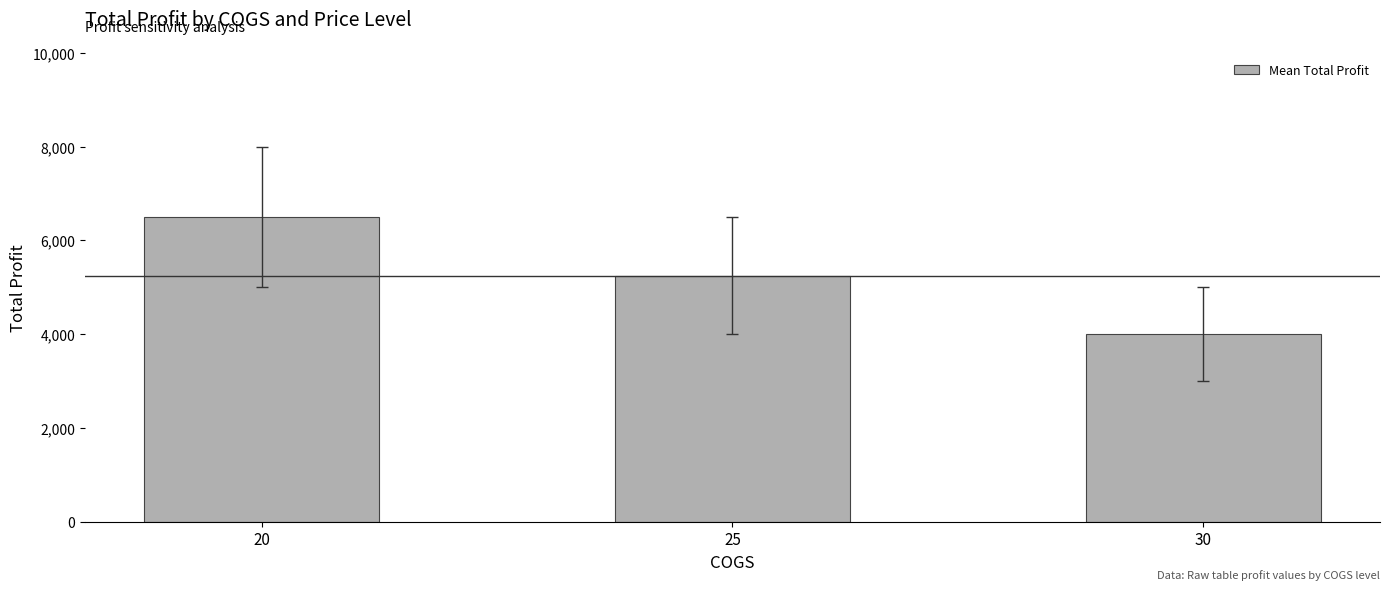

Between 25 and 20, which is larger?

20